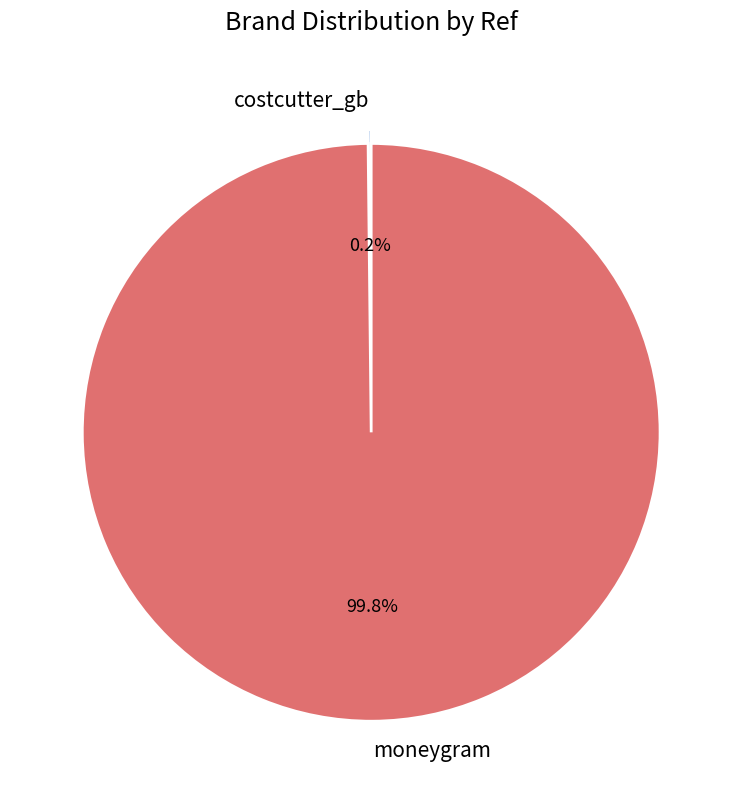

What portion of the pie excludes moneygram?

0.2%